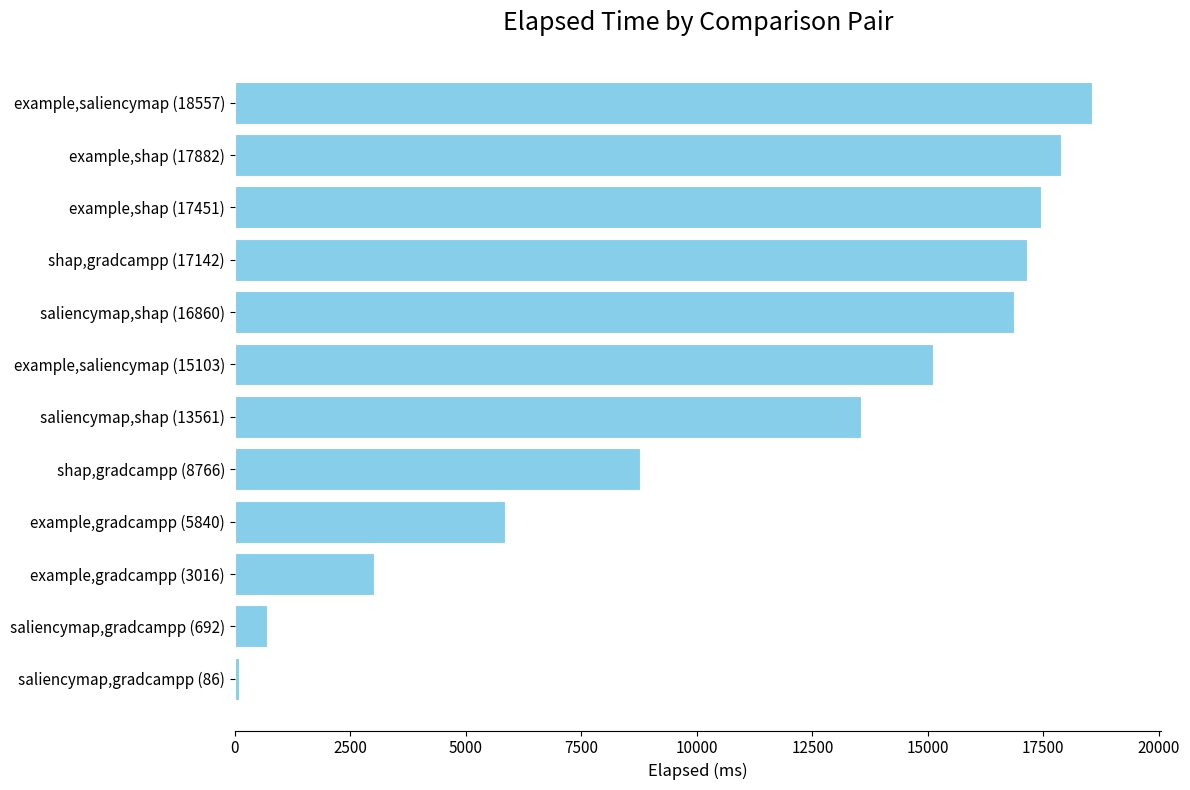

What is the average value?

11246